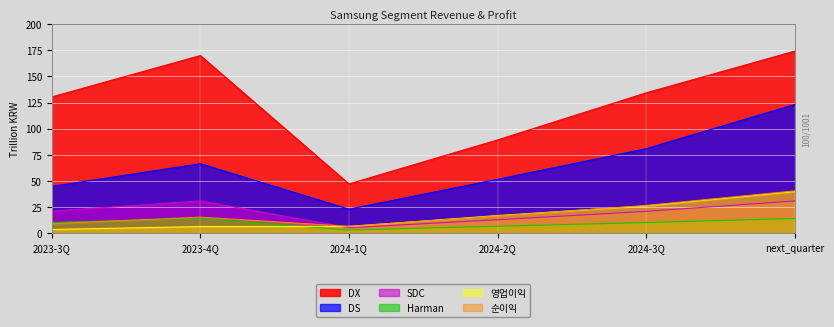

What is the spread (max minus min) of values at 2023-4Q?

163.4